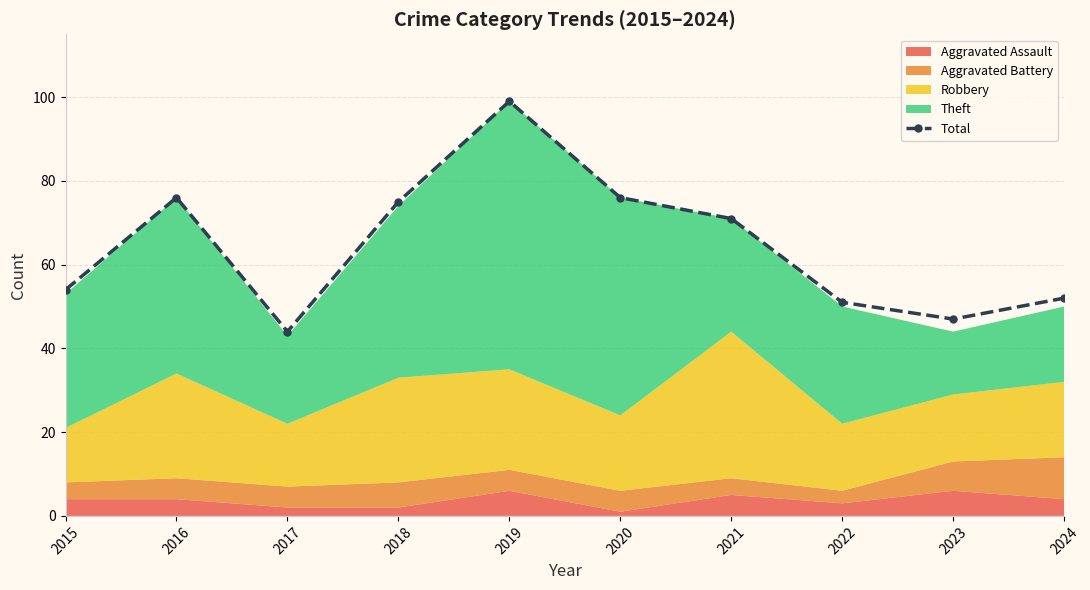

True or false: the data shows 23 at 2019.

False